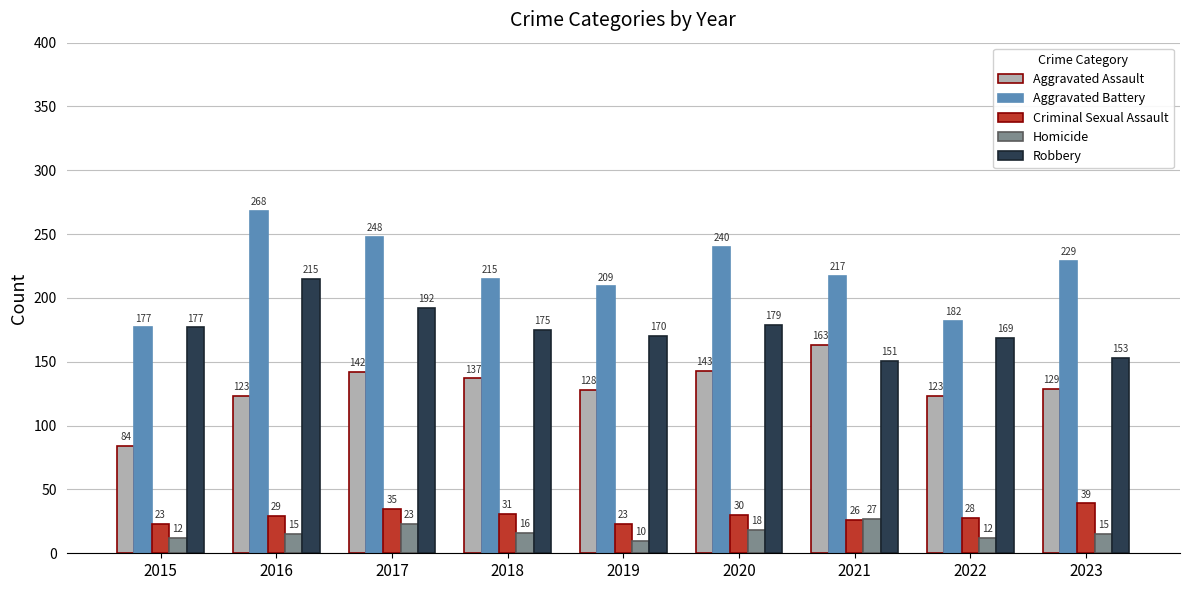

What is the value of the Aggravated Assault bar at the 2nd from the left?

123